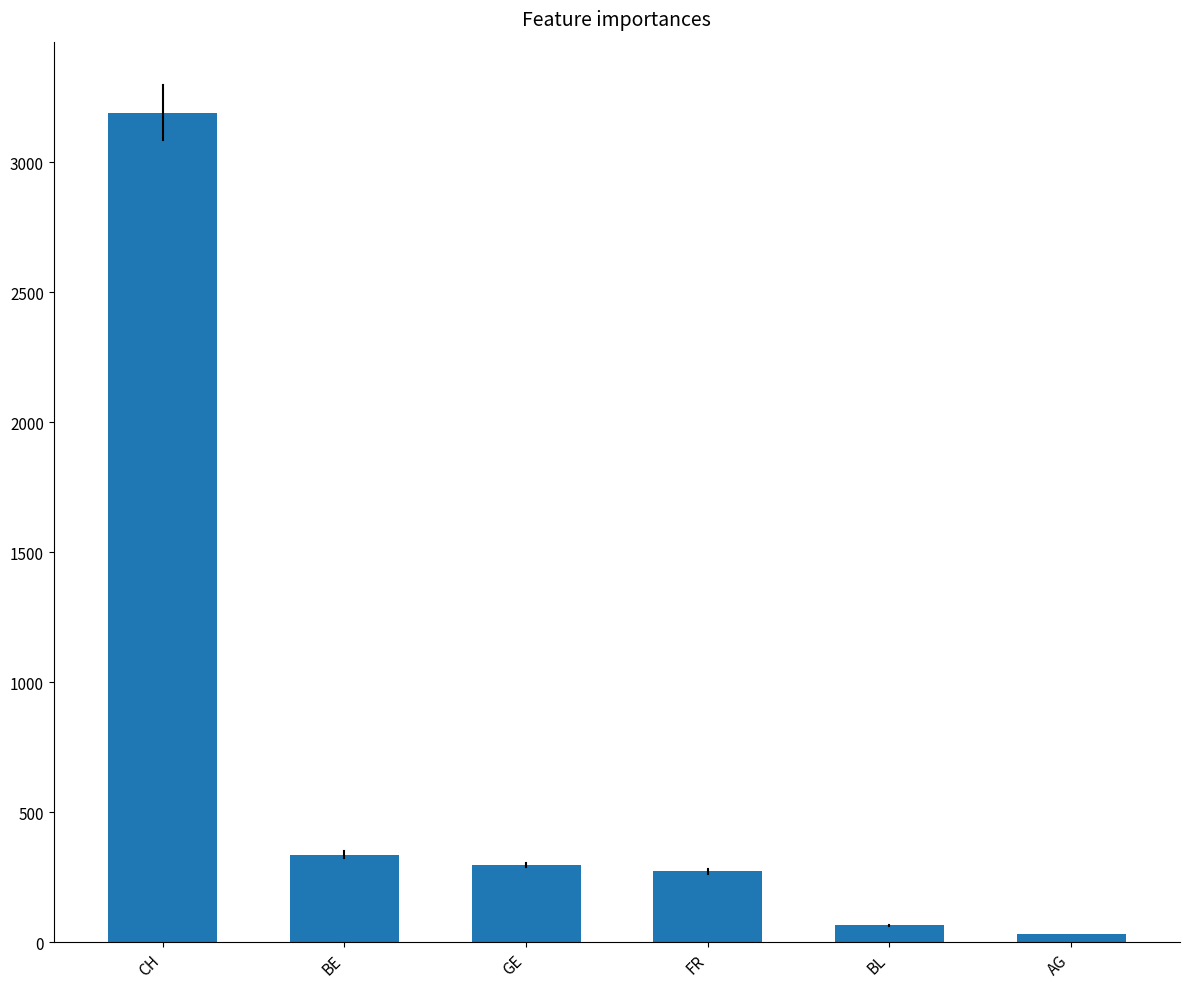

The value at FR is 274. True or false?

True